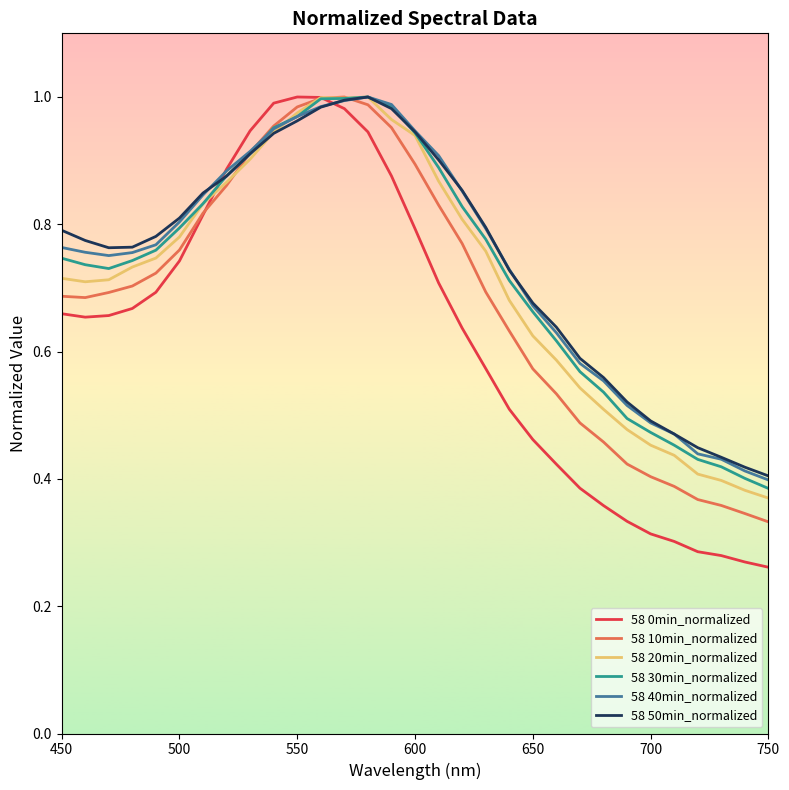

Which series has the widest spread of values?

58 0min_normalized